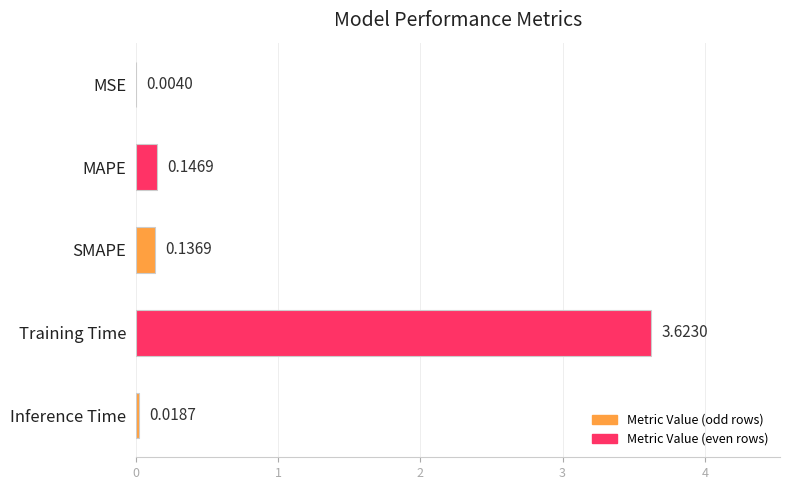

What is the sum of the values at SMAPE and MAPE?

0.3